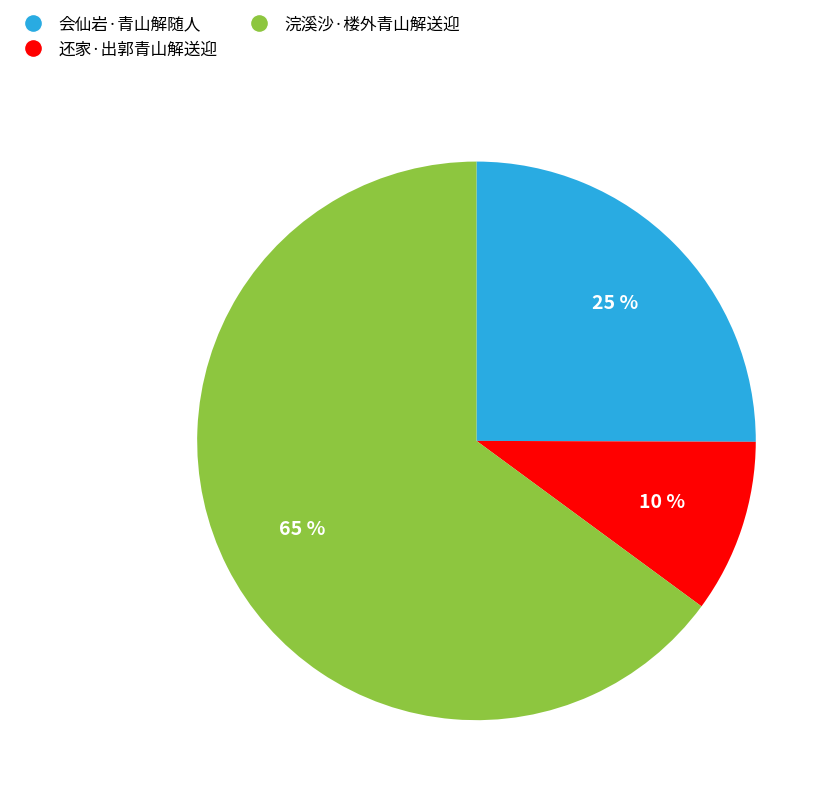

To the nearest percent, what portion does 会仙岩·青山解随人 represent?

25%